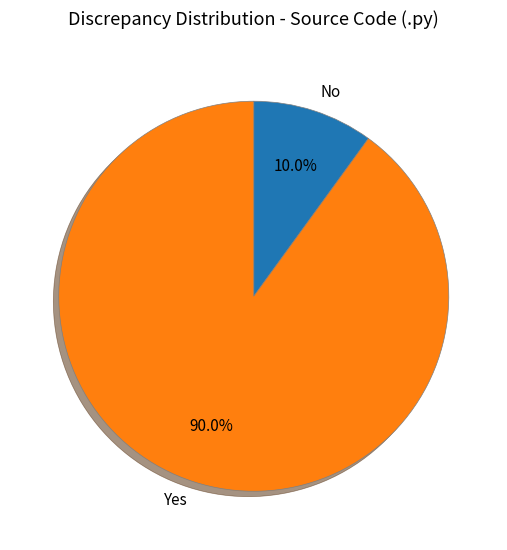

To the nearest percent, what is the difference between the largest and smallest slice percentages?

80%